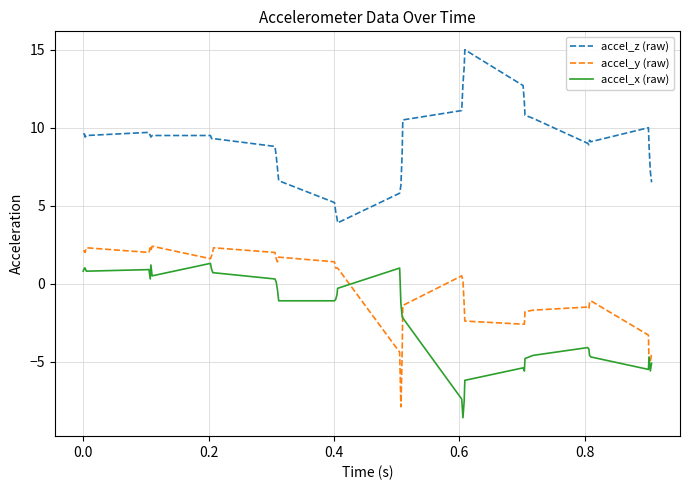

What is the difference between the maximum and minimum values in the accel_y (raw) series?

10.3